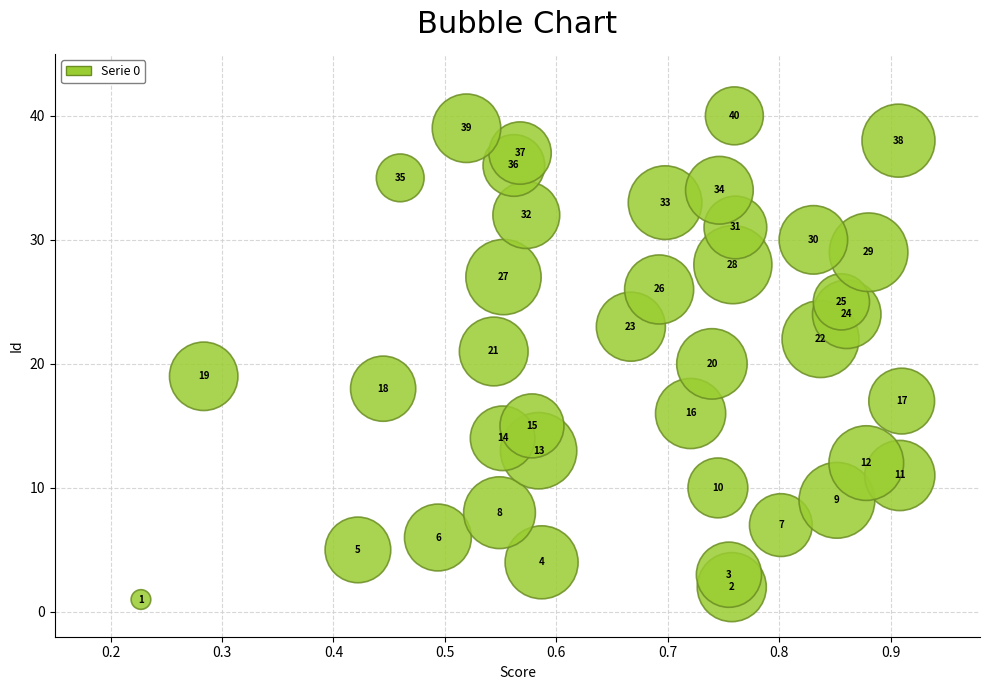

What Y value in the scatter plot is closest to 20?

20